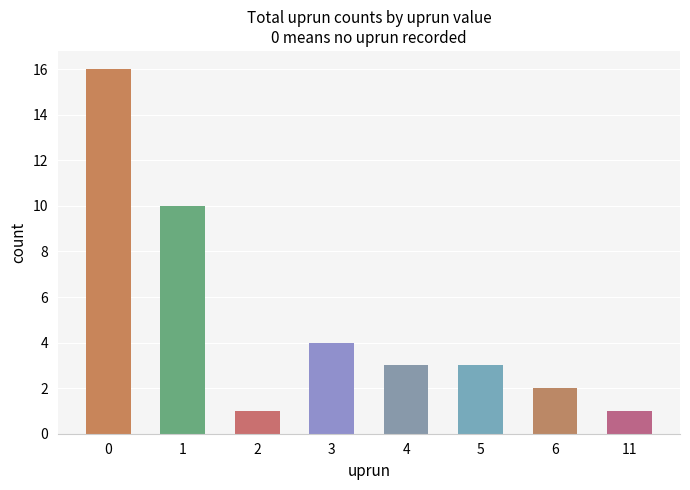

What is the average value?

5